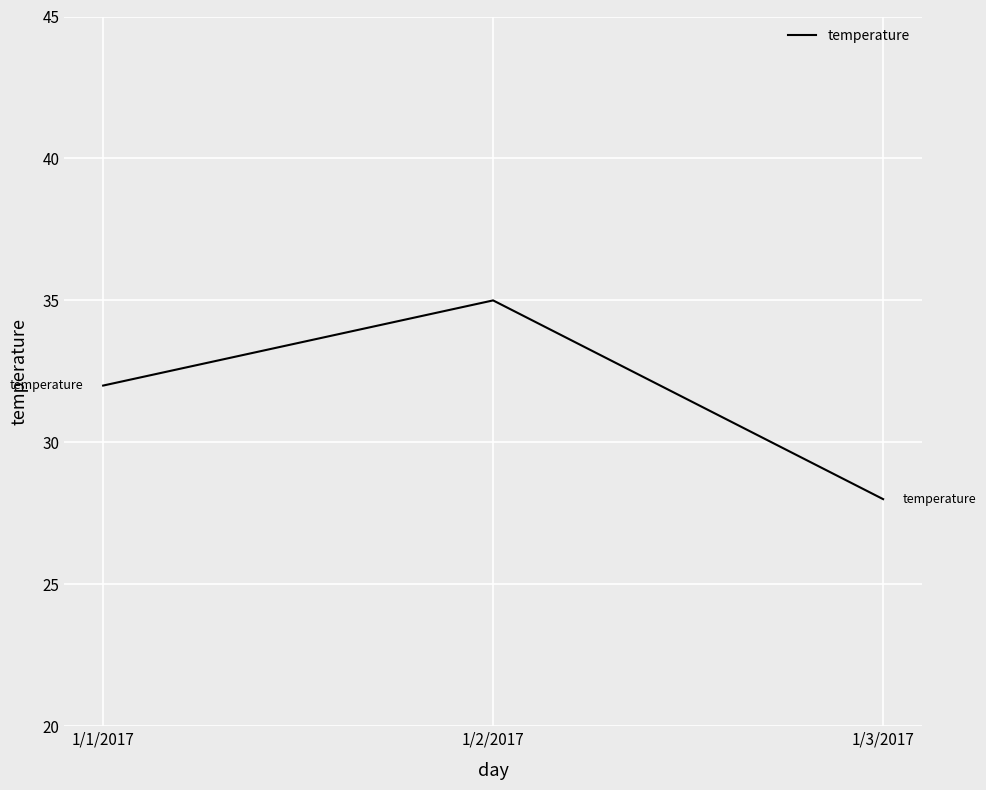

Count the number of categories in the chart.

3